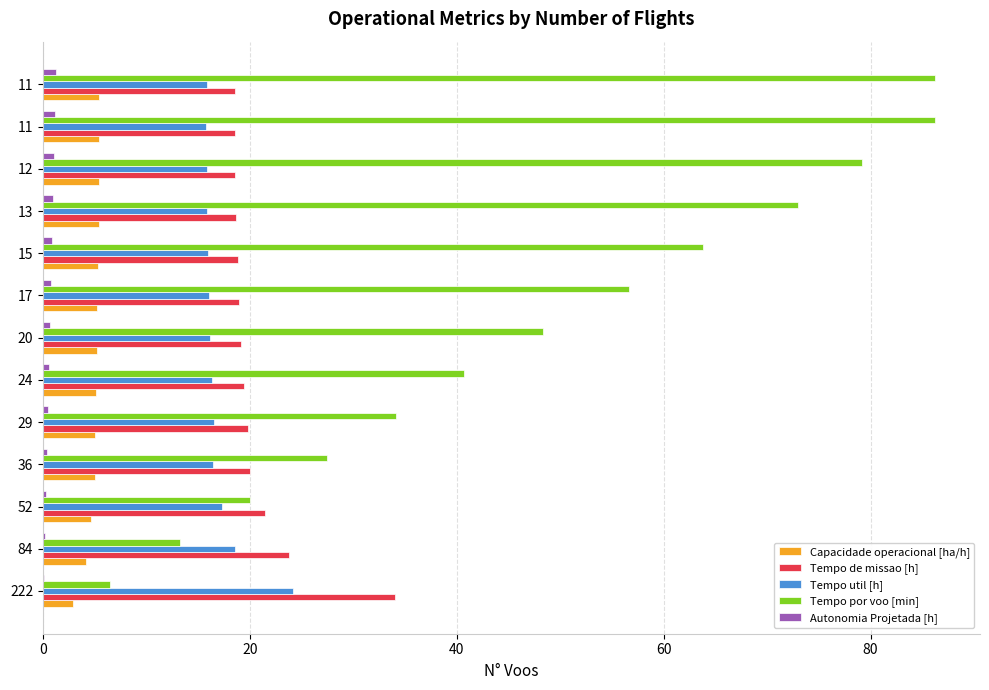

At which label is Tempo util [h] closest to 19?

84